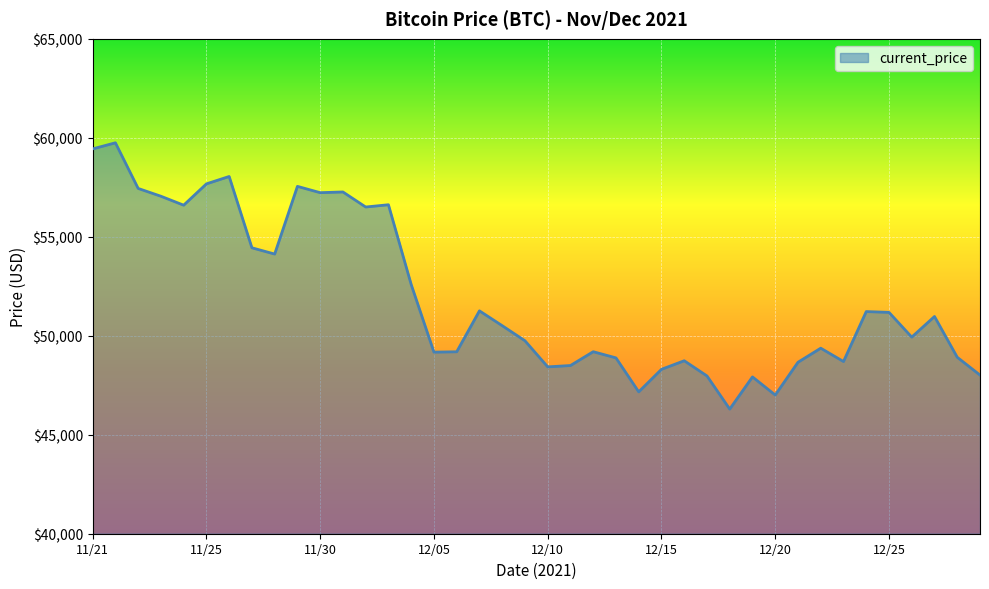

What is the minimum value shown in the chart?

46296